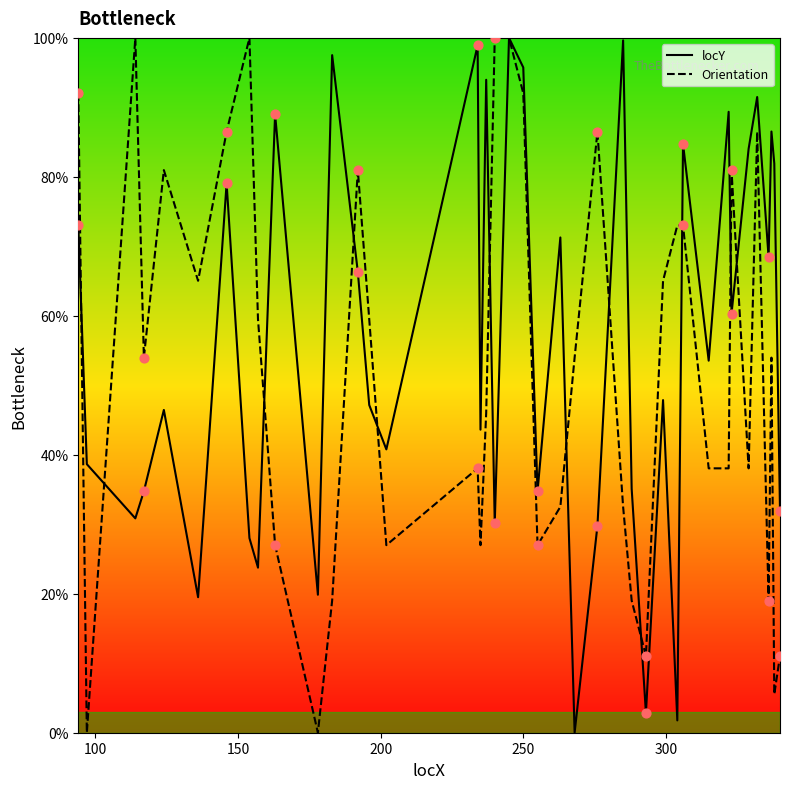

What is the greatest value displayed?

100.0